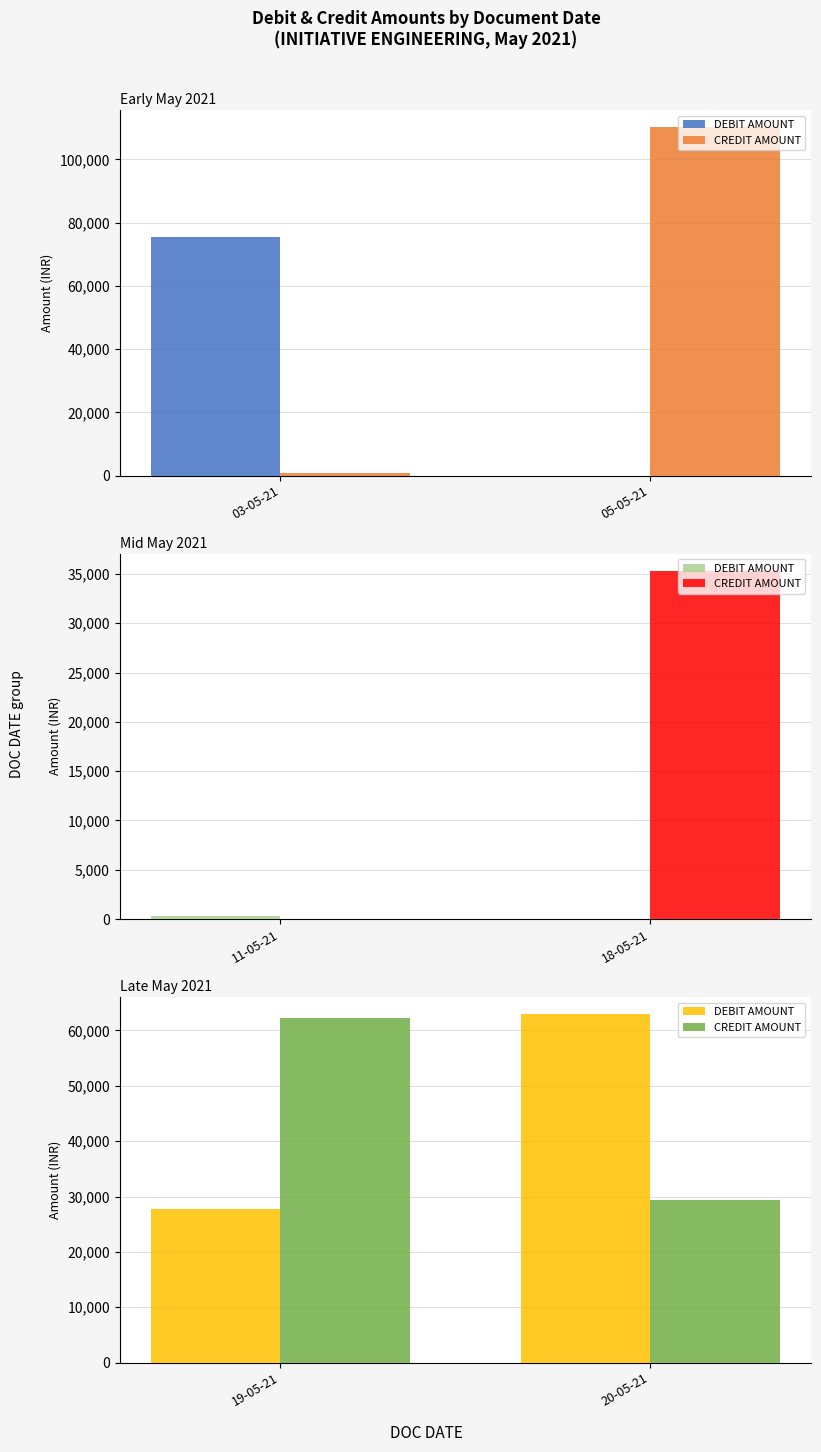

How many DEBIT AMOUNT values are between 27730 and 62894?

2